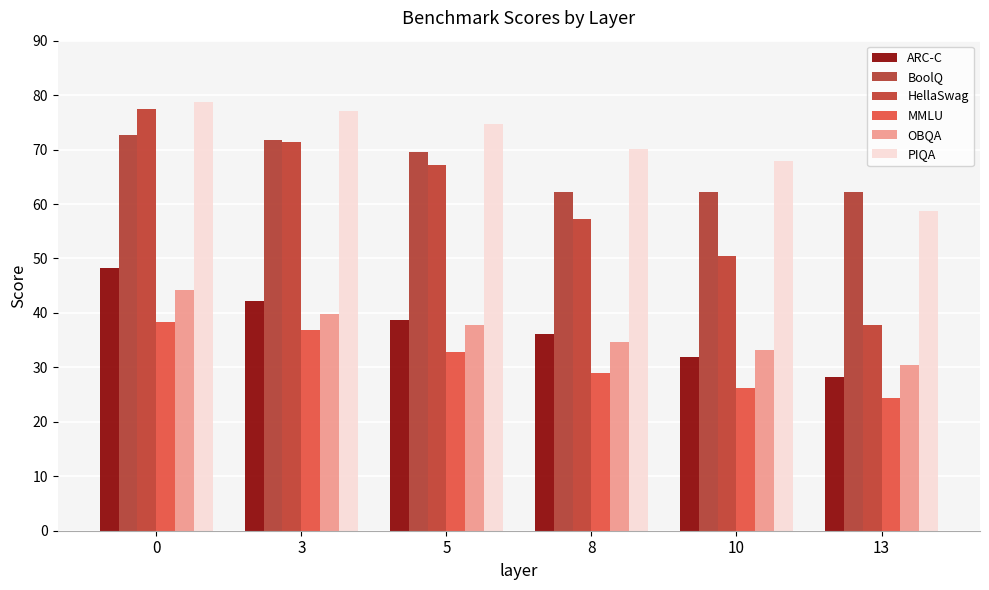

Is it true that BoolQ equals 90.4 at 5?

False